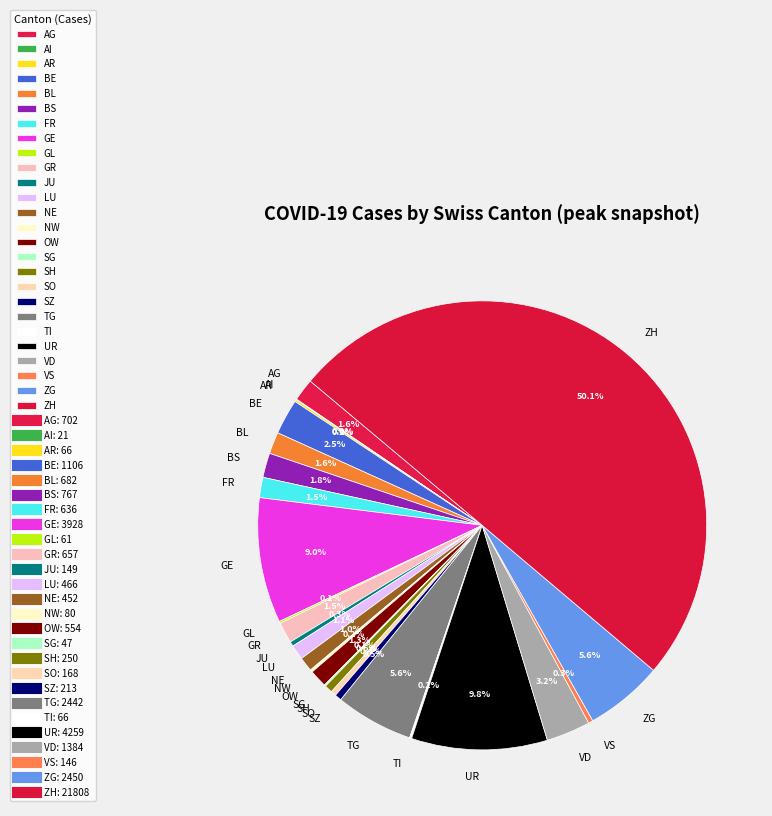

Which category has the biggest portion of the pie?

ZH